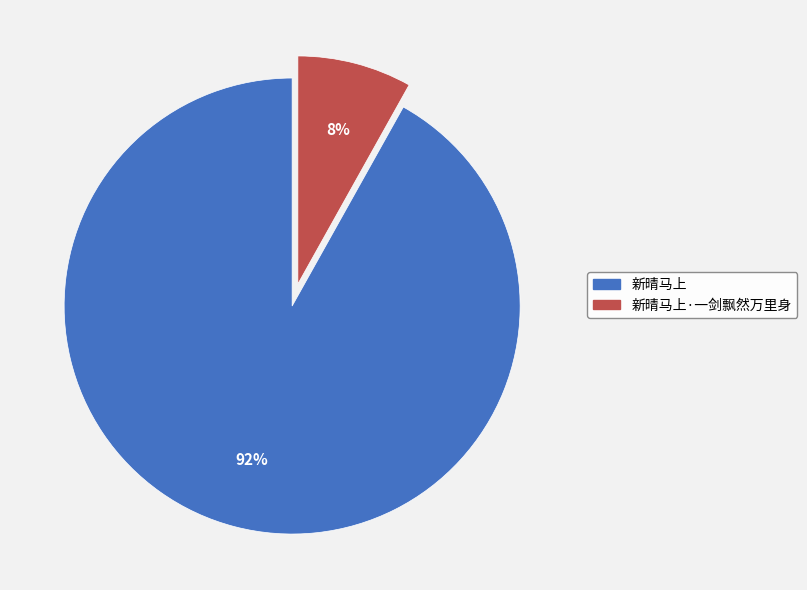

How many segments does this pie chart have?

2